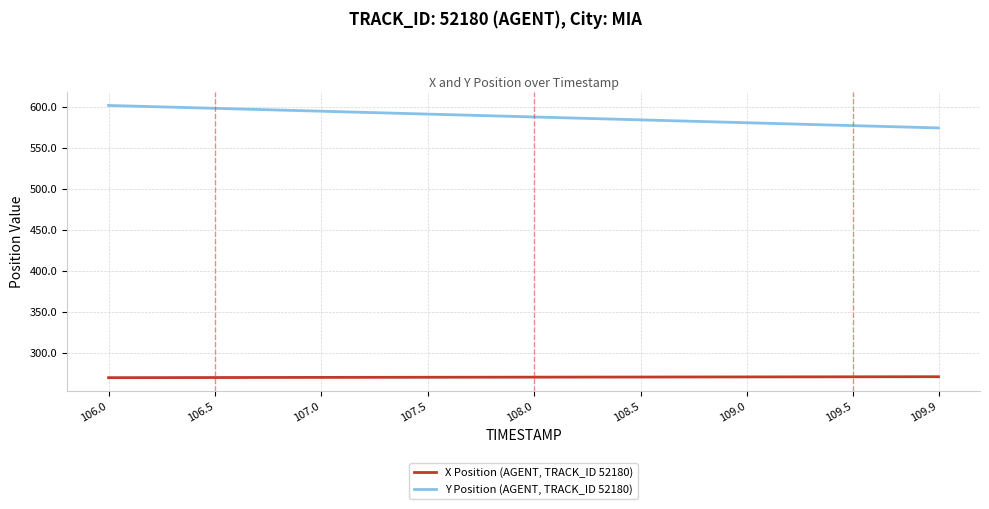

True or false: X Position (AGENT, TRACK_ID 52180) and Y Position (AGENT, TRACK_ID 52180) cross at least once.

False